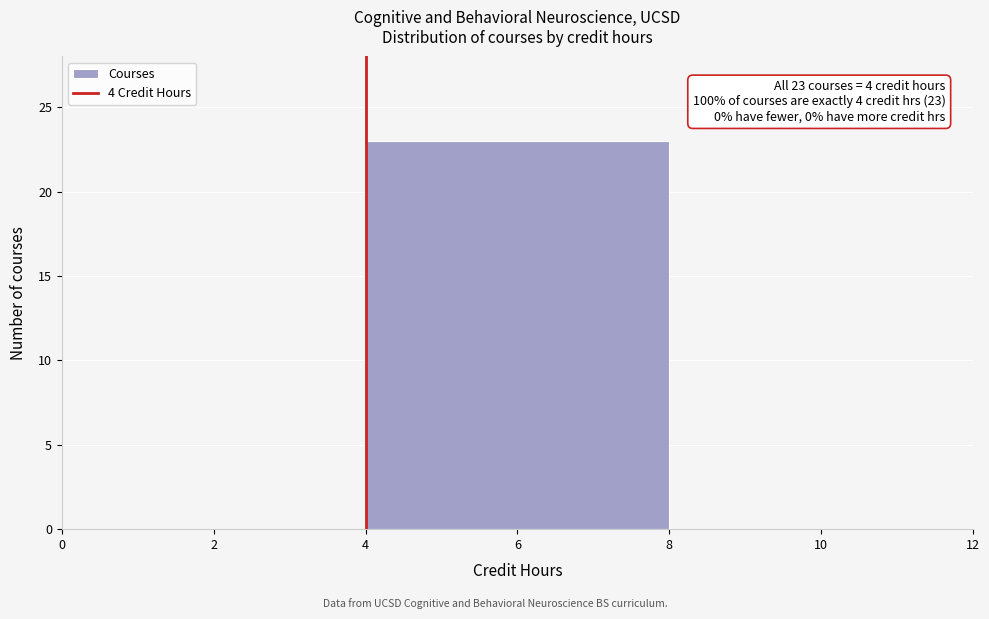

Over which range of the x-axis is the bar tallest?

4 to 8